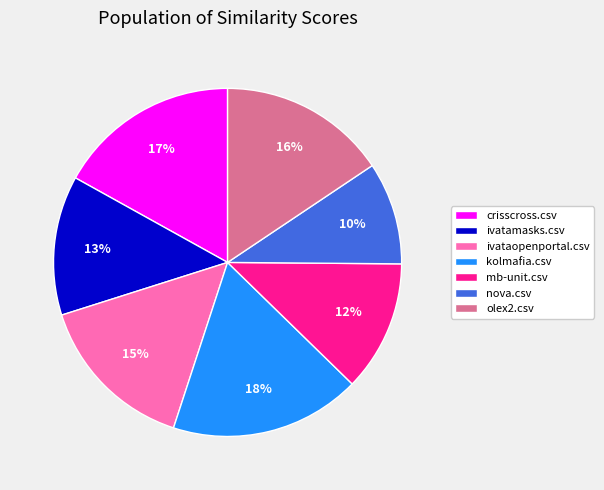

How many slices are in this pie chart?

7